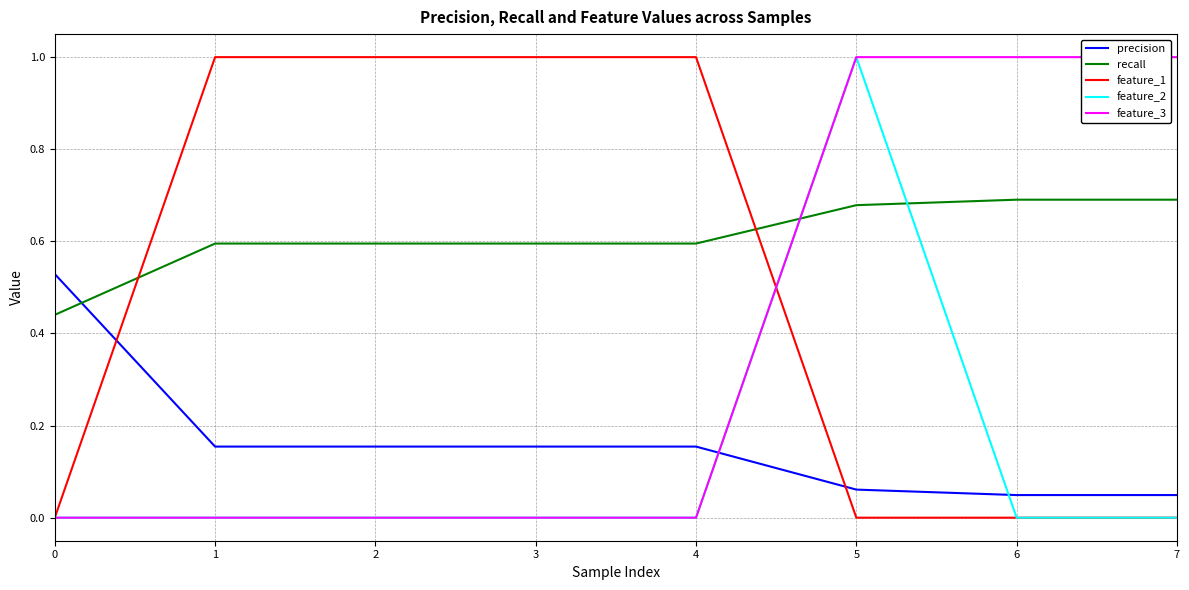

What is the difference between the highest and lowest values at 3?

1.0